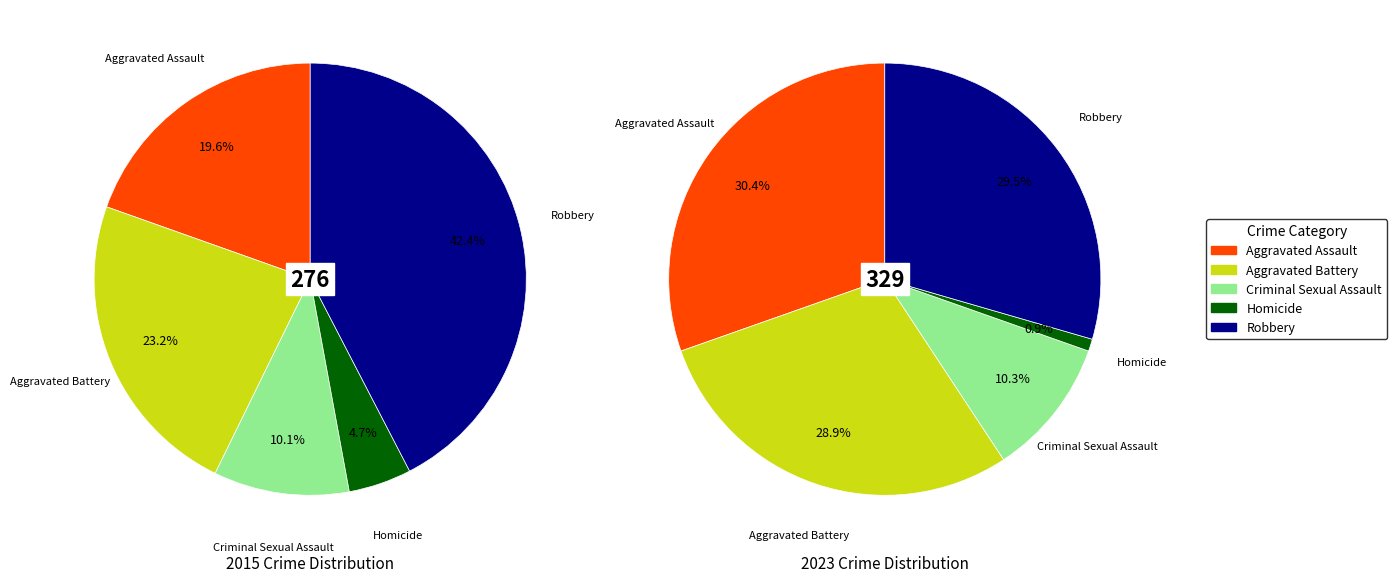

Is there any slice that represents more than half of the pie?

No